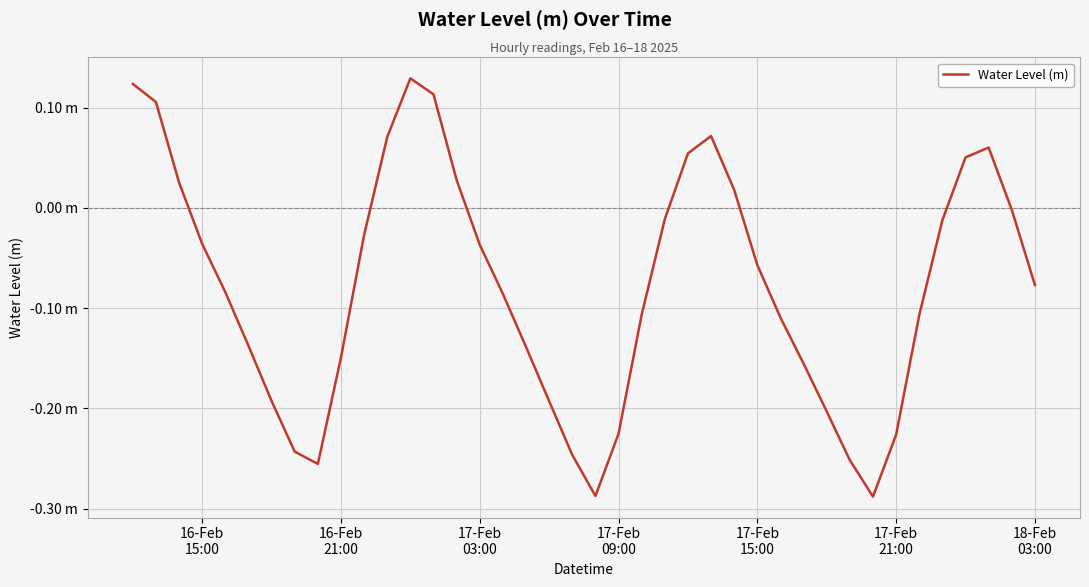

True or false: the data has more than 0 interior local peaks.

True